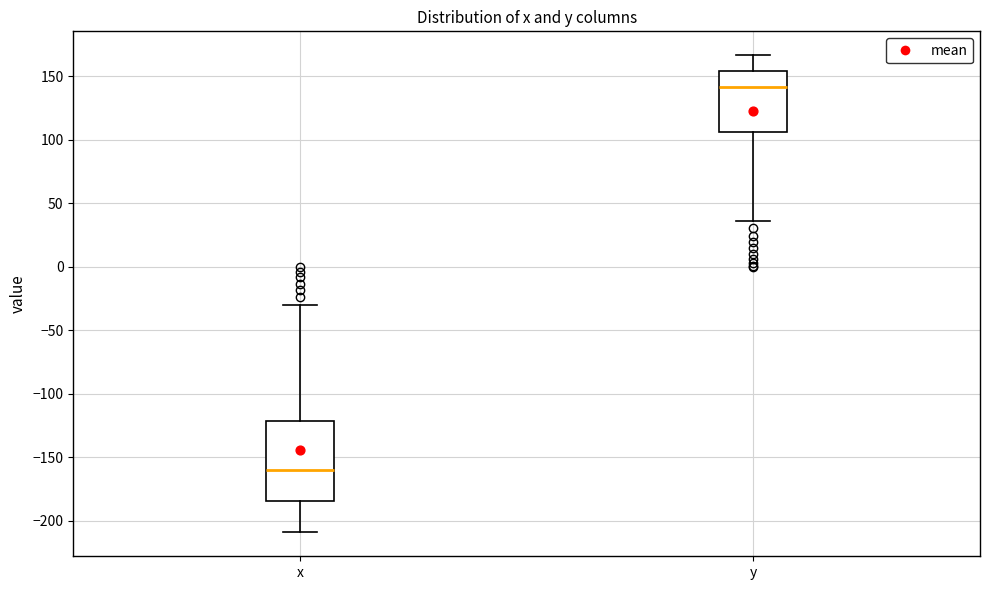

Which box's median line is the highest?

y